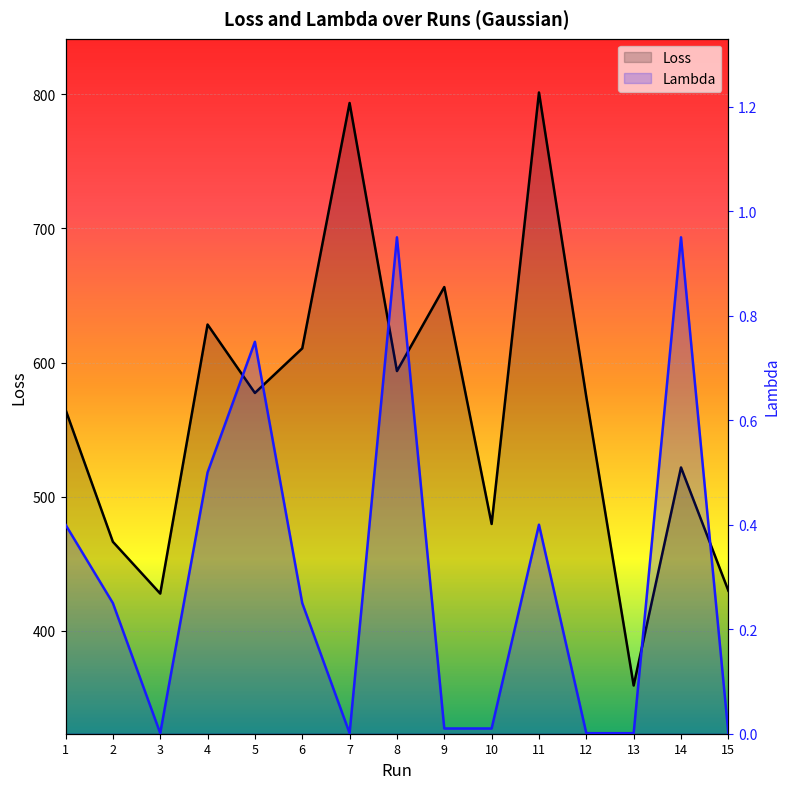

How many lines are shown in the chart?

2